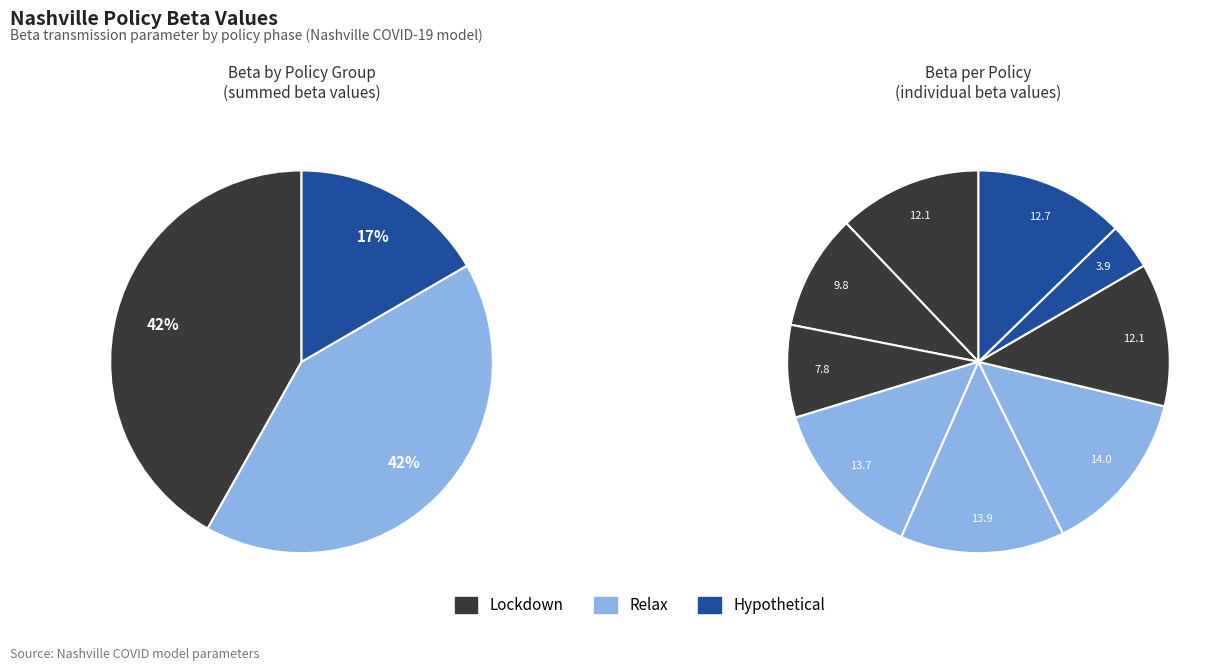

Which has a higher value, relax3 or lockdown2?

relax3